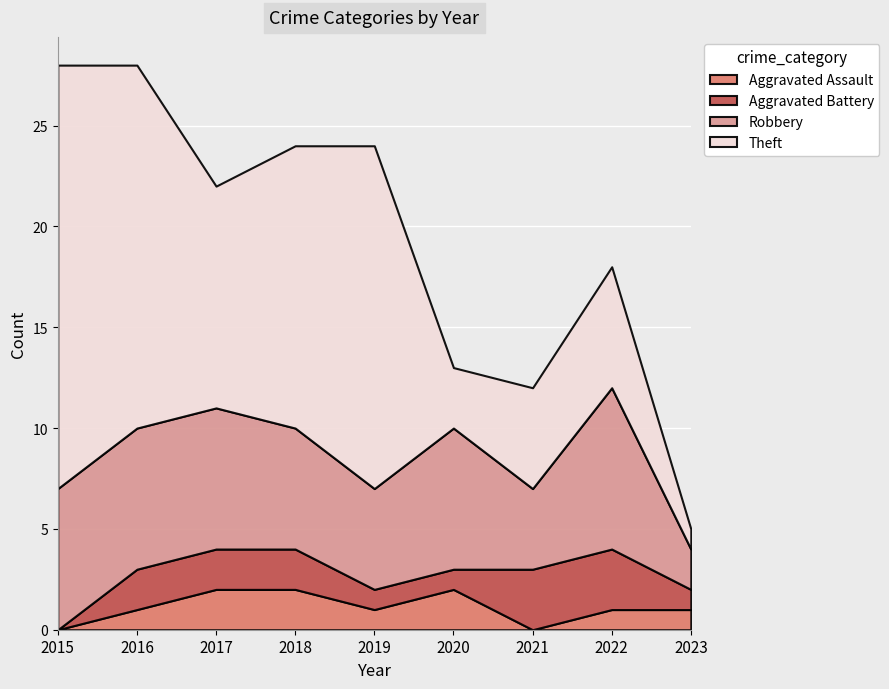

Between 2019 and 2022, which series saw the biggest shift?

Theft